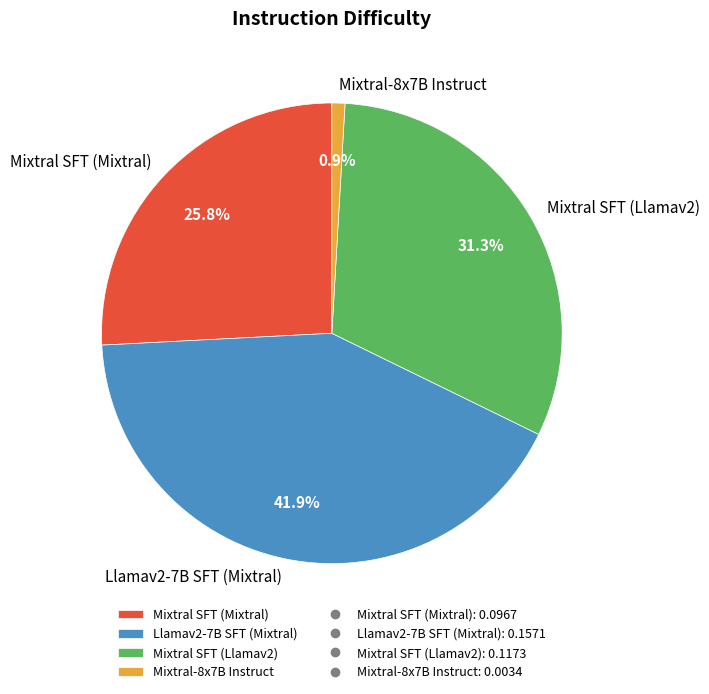

To the nearest percent, what is the difference between the Llamav2-7B SFT (Mixtral) and Mixtral SFT (Mixtral) slice percentages?

16%